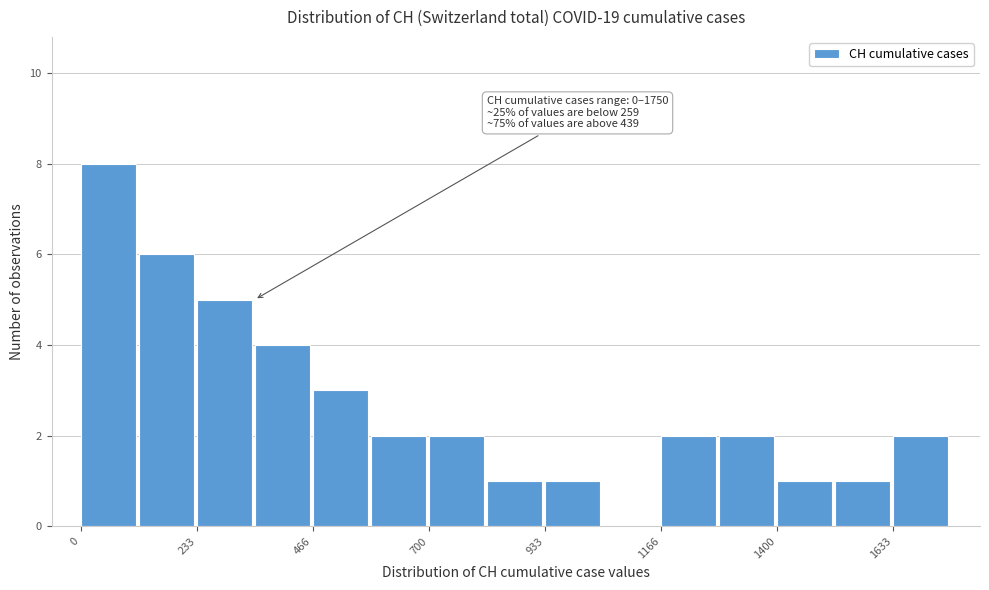

Around what value on the x-axis is the tallest bar? Give the approximate position of its centre, as read against the axis.

50